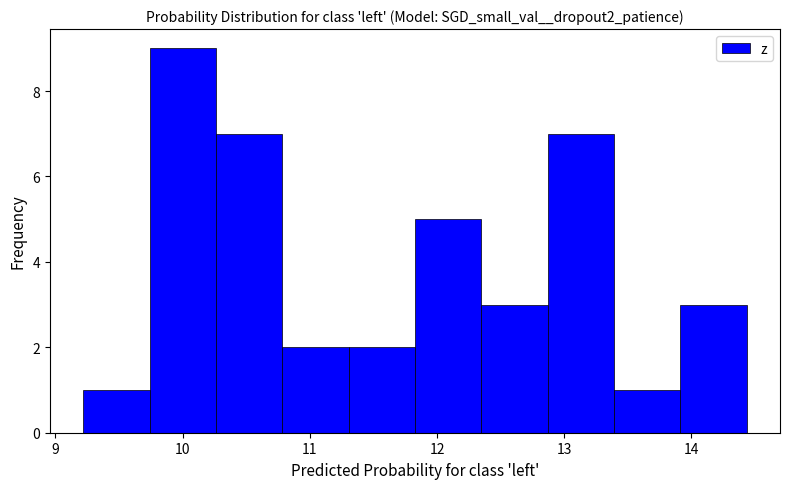

Reading left to right, transcribe this chart: for each bar, give the range it covers on the x-axis and its height. Neither the bar edges nor the heights are printed on the chart, so give them approximately, as read against the axes.

9.2 to 9.7: 1
9.7 to 10.3: 9
10.3 to 10.8: 7
10.8 to 11.3: 2
11.3 to 11.8: 2
11.8 to 12.3: 5
12.3 to 12.9: 3
12.9 to 13.4: 7
13.4 to 13.9: 1
13.9 to 14.4: 3